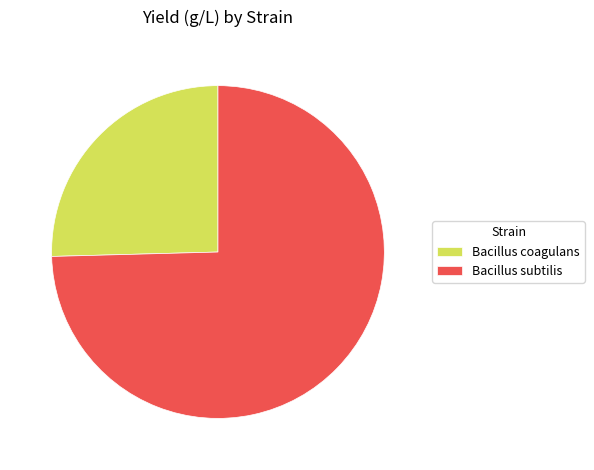

Is there a majority slice in this chart?

Yes